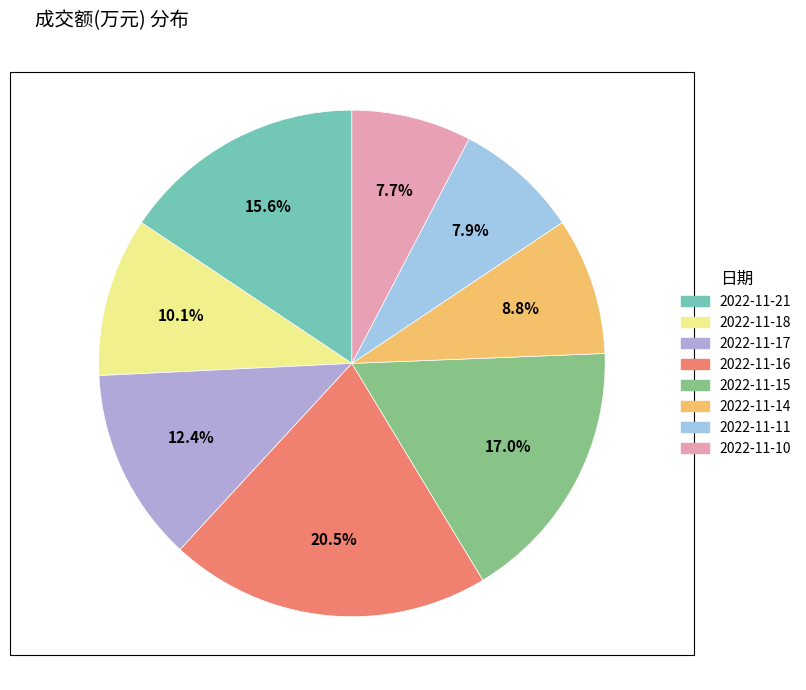

To the nearest percent, what portion does 2022-11-14 represent?

9%